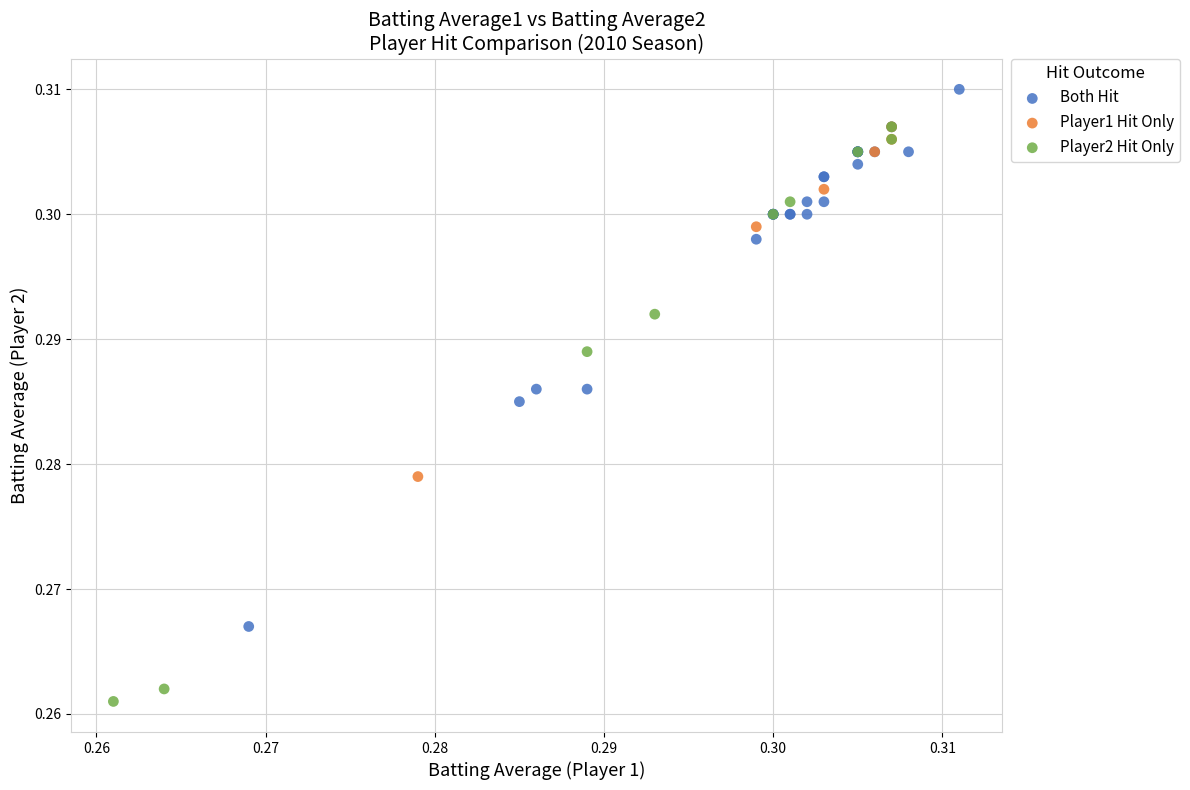

Which series contains the highest Y value?

Both Hit